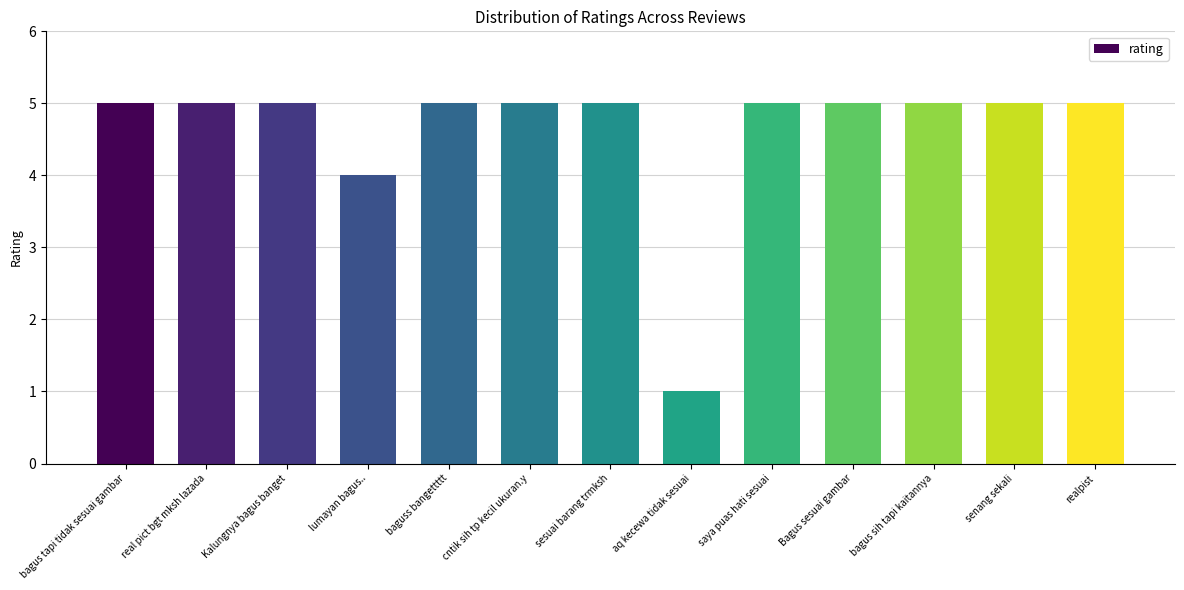

How many data points does each series have?

13